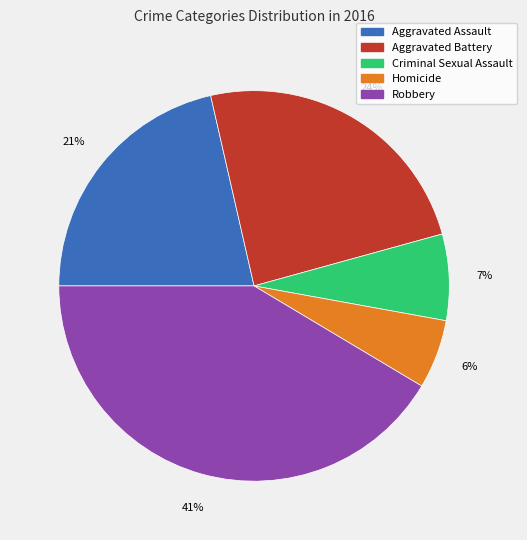

To the nearest percent, what is the average slice percentage?

20%